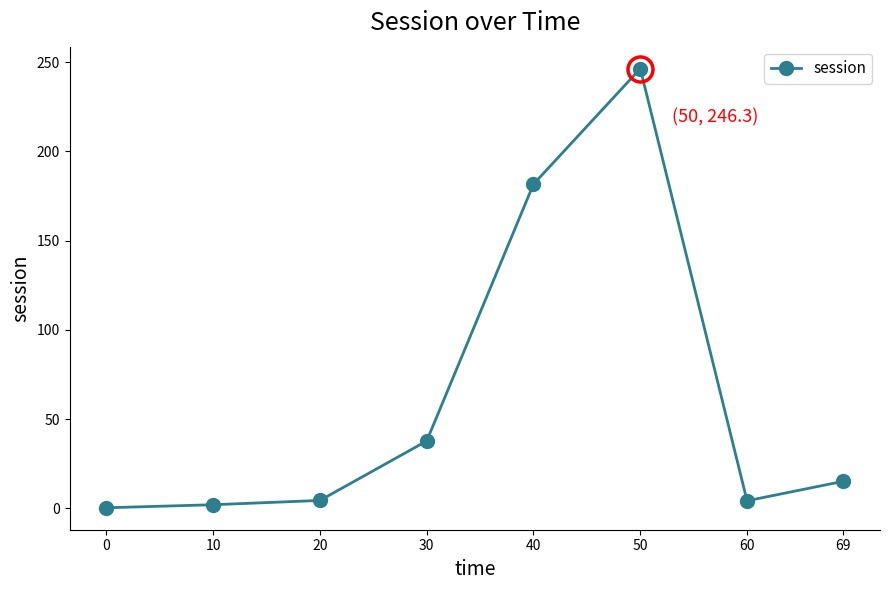

True or false: there are more than 0 points higher than both neighbors.

True